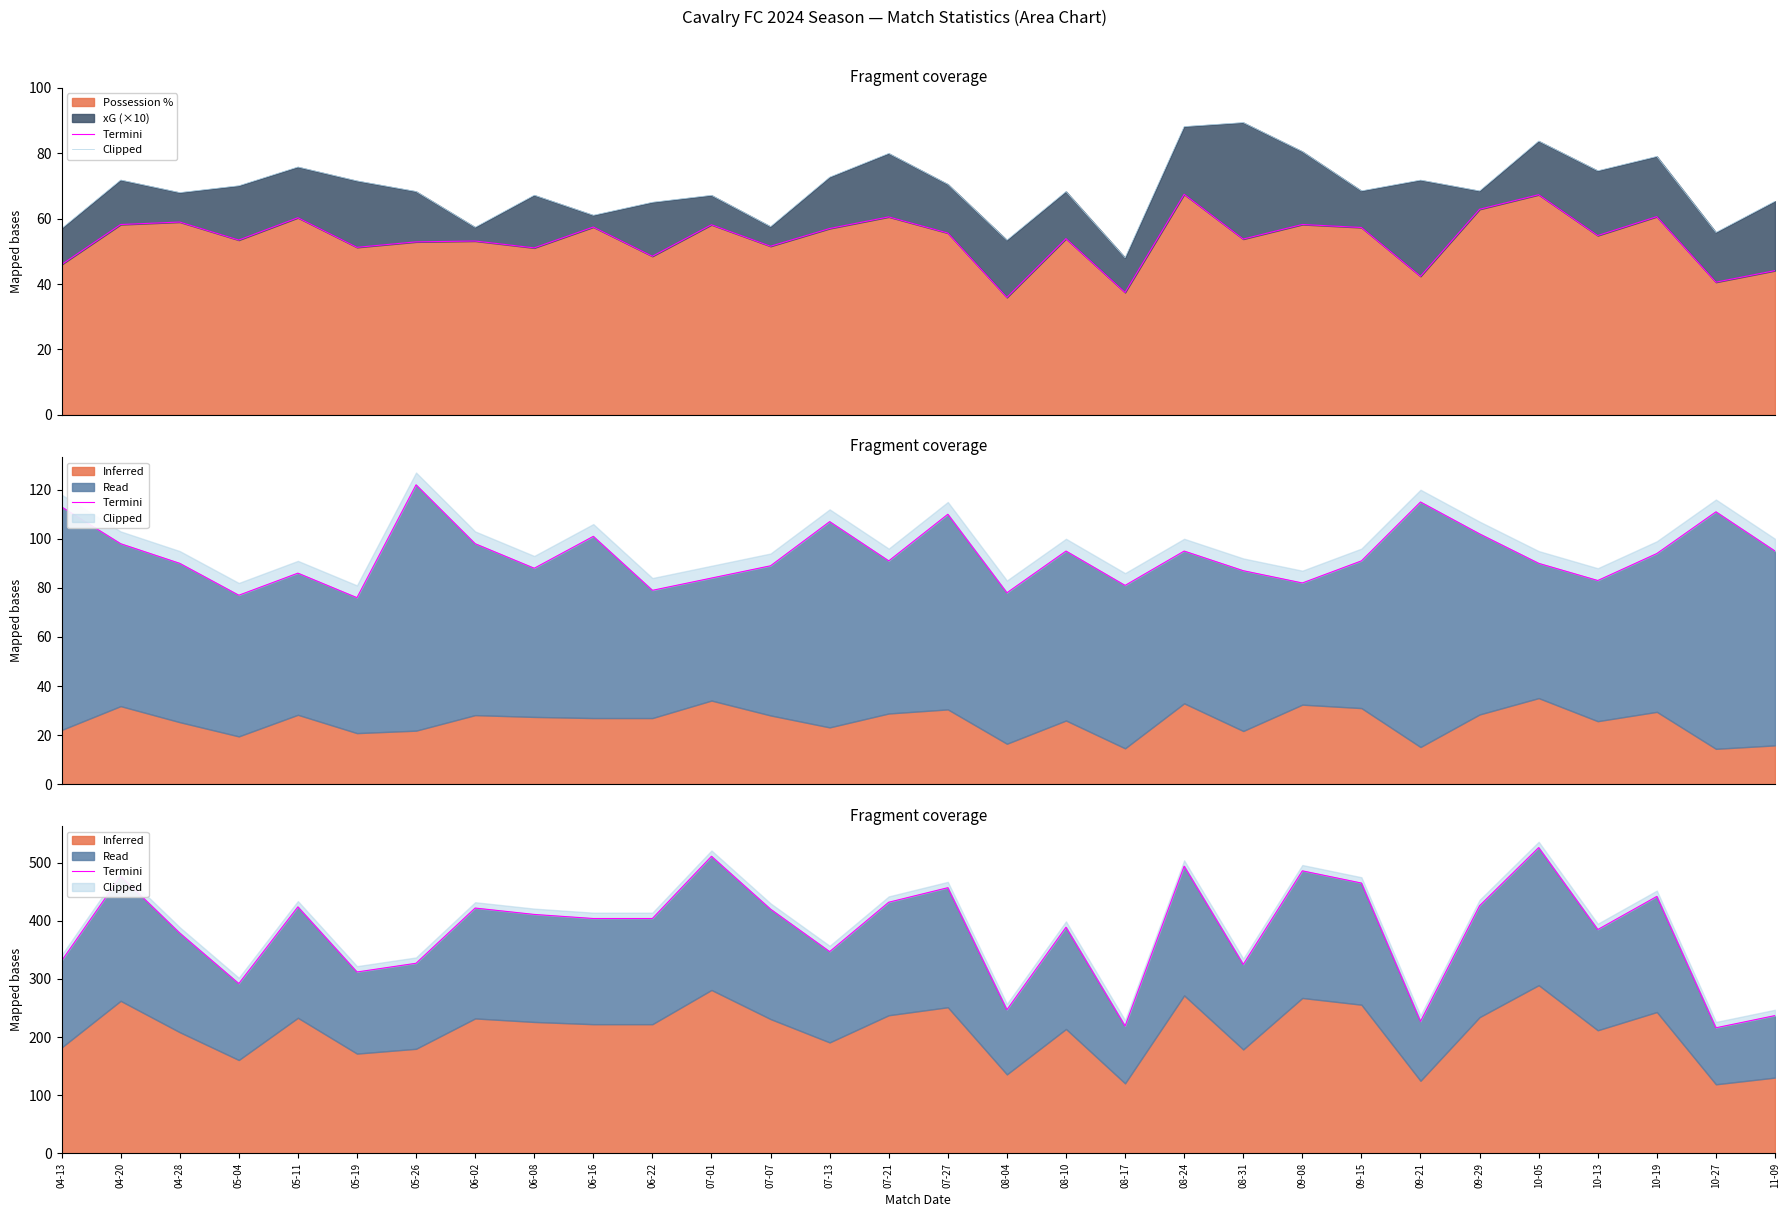

What is the total value across all series at 04-13?

388.0